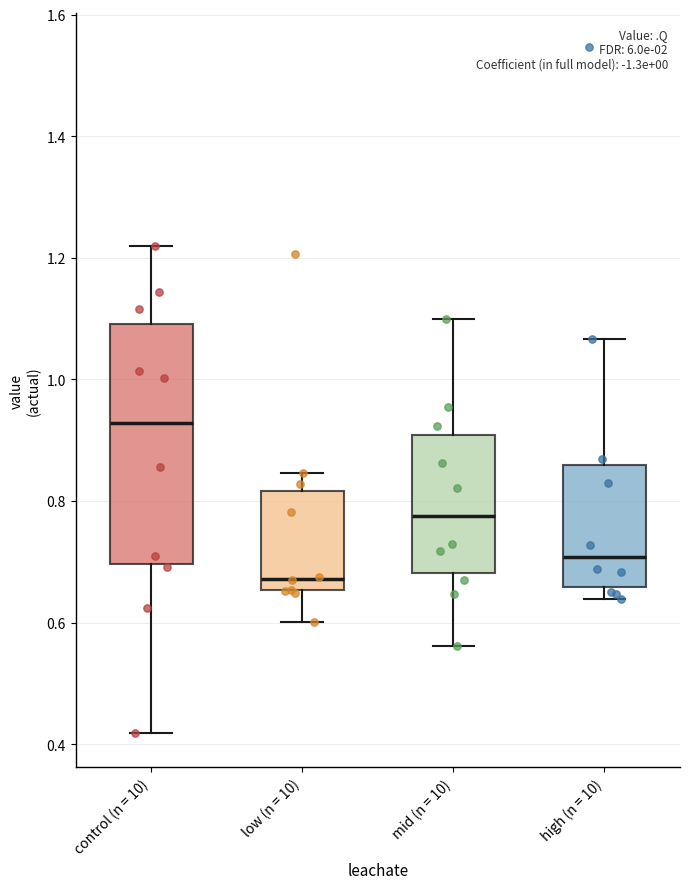

Which box's median line is the highest?

control (n = 10)